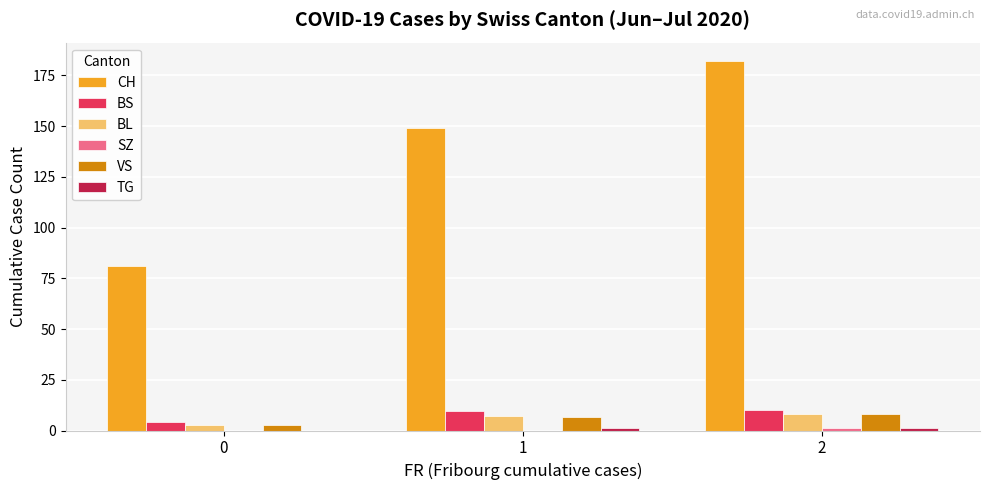

Count the number of data series in this chart.

6